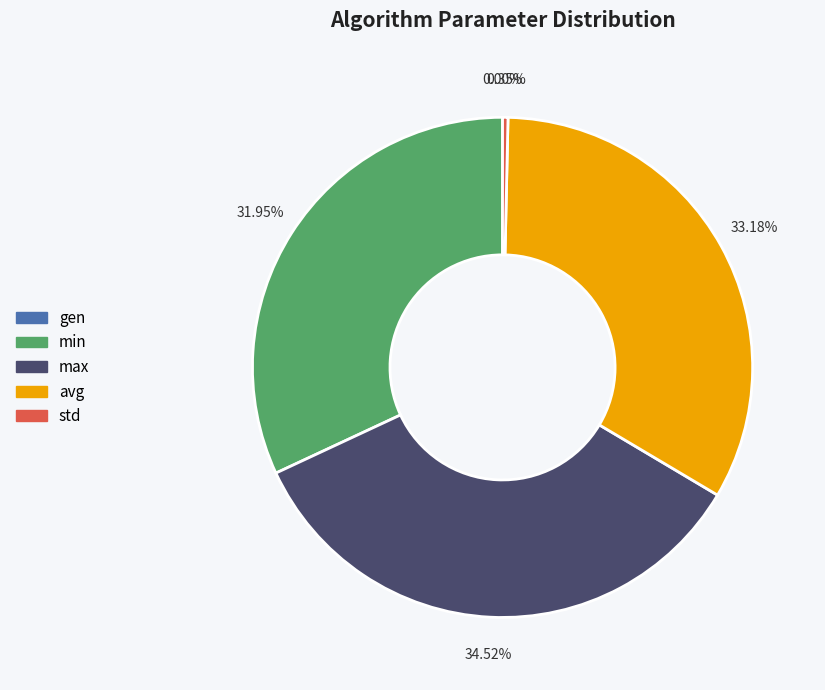

What is the change in value from max to avg?

-10.3